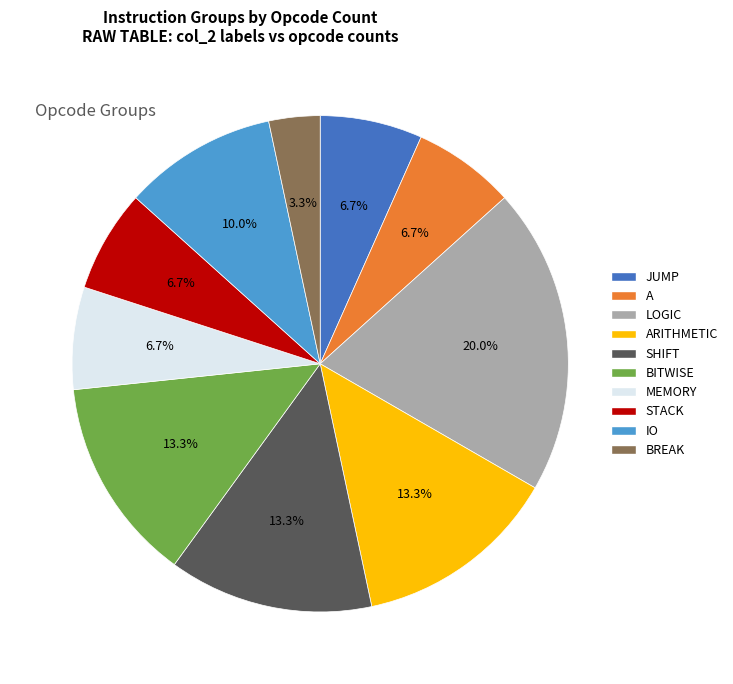

Approximately how many times larger is the value at A compared to STACK?

1.0